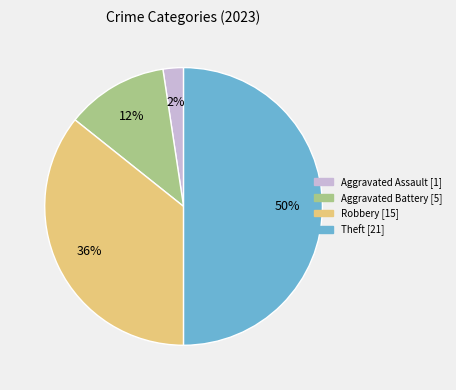

Combined, do Aggravated Battery and Aggravated Assault account for over 50%?

No